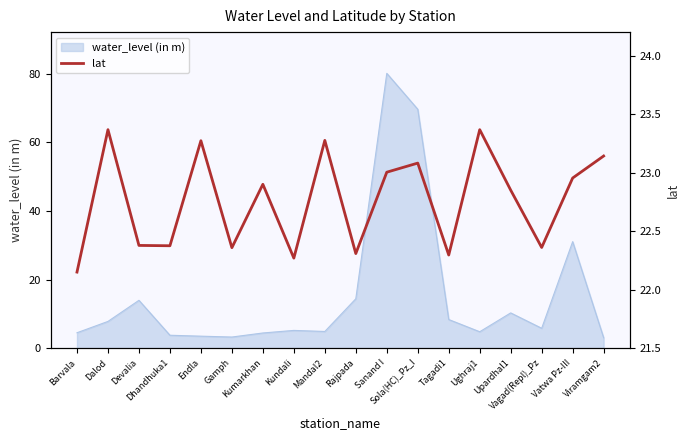

What is the lowest value of the water_level (in m) series?

3.0